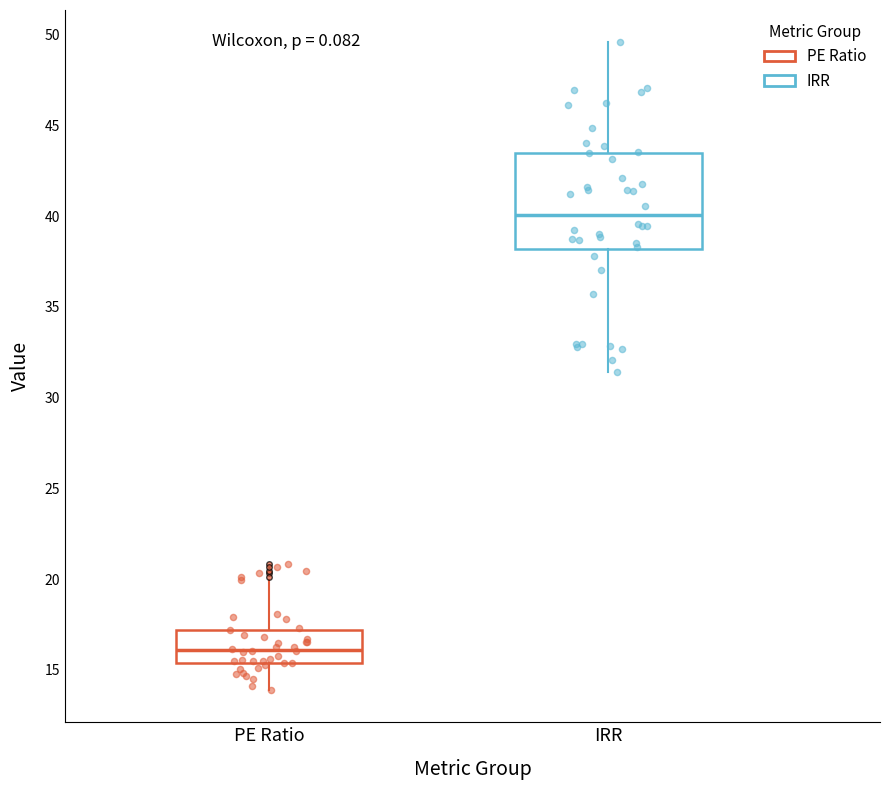

Comparing the boxes themselves (not the whiskers), which one is the tallest?

IRR